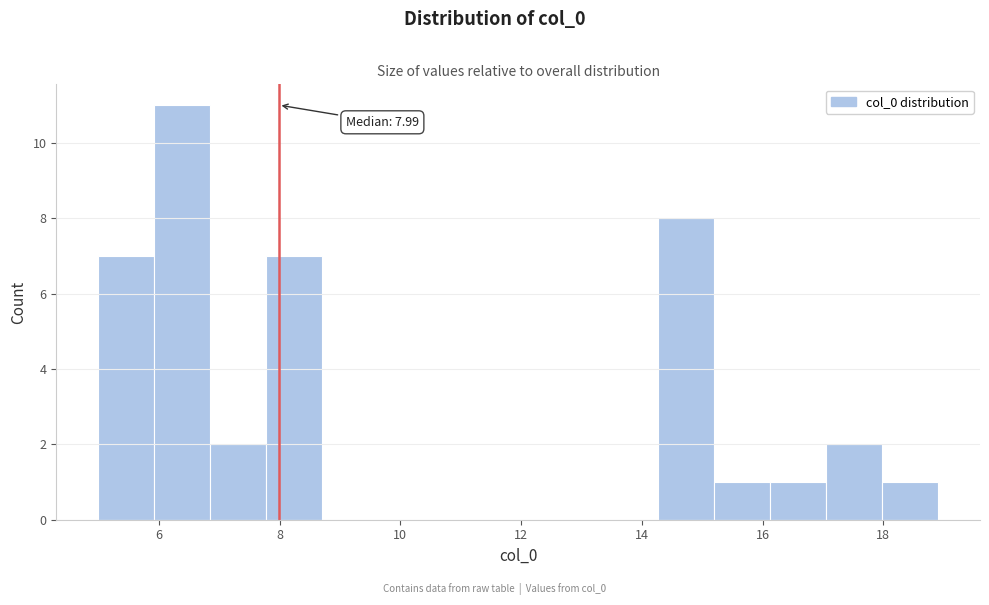

Which range on the x-axis has the tallest bar?

6.0 to 6.8